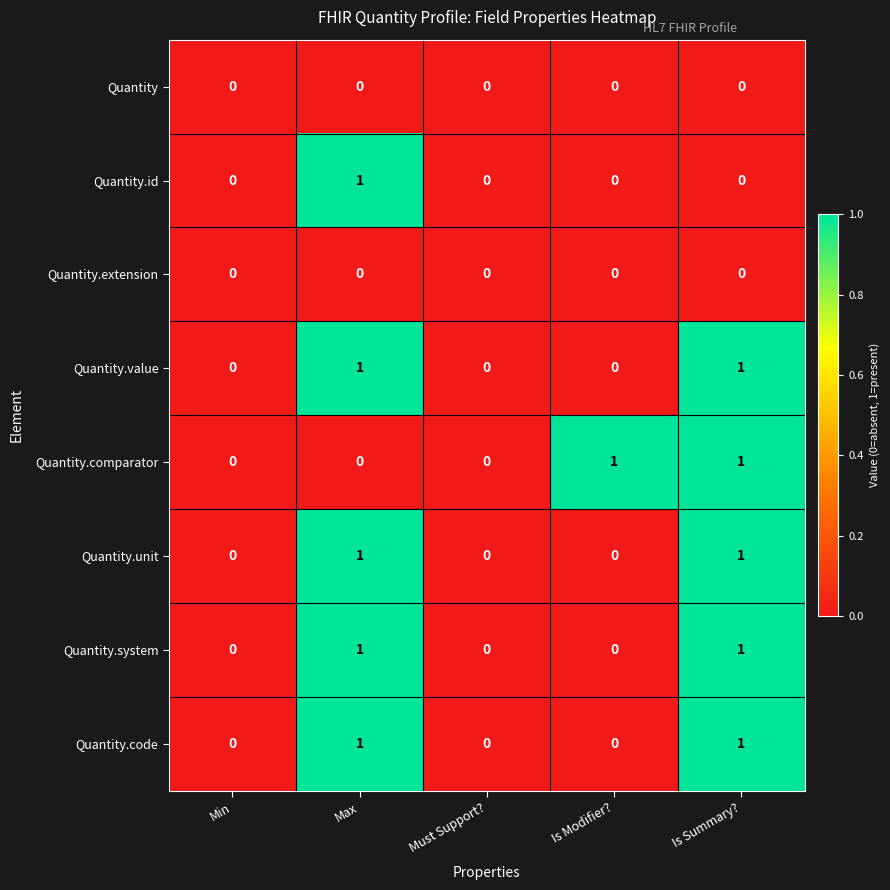

How many Quantity.value values are between 0 and 1?

5